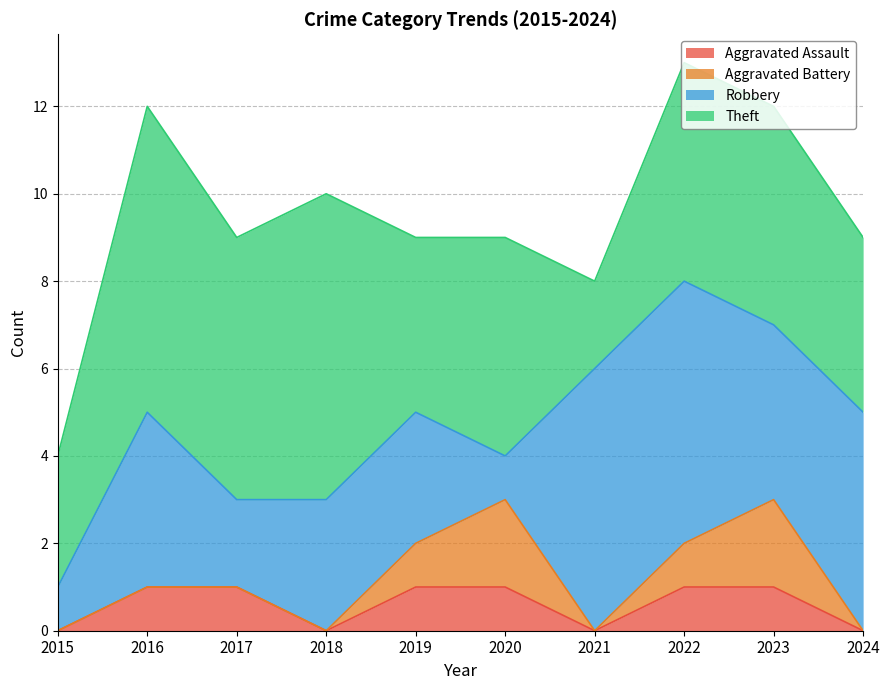

True or false: Theft and Robbery intersect in this chart.

True